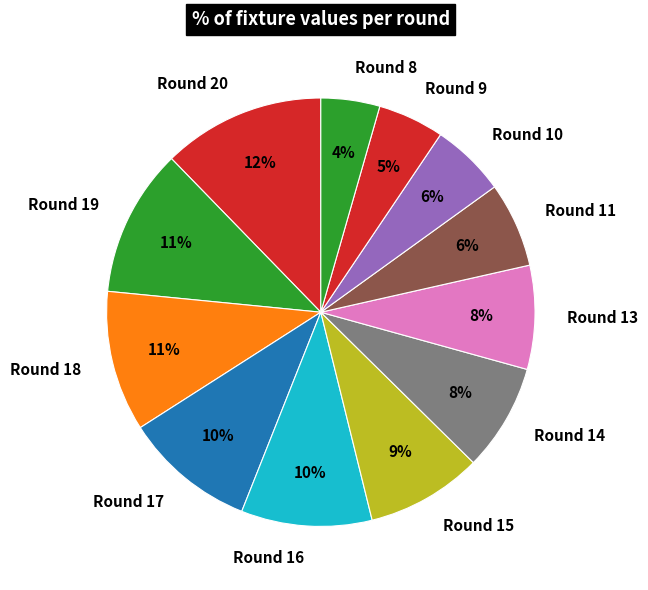

To the nearest percent, what portion does Round 16 represent?

10%